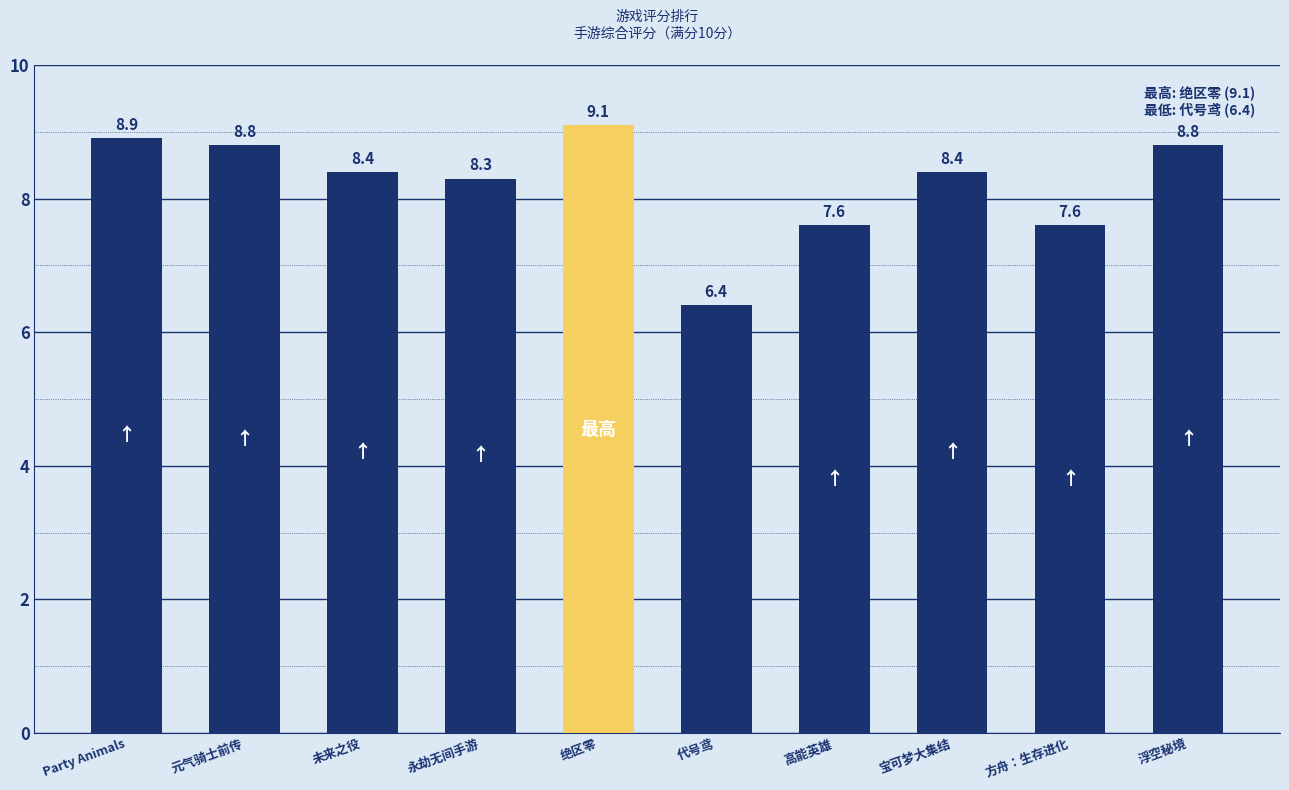

What position from the left is 永劫无间手游?

4